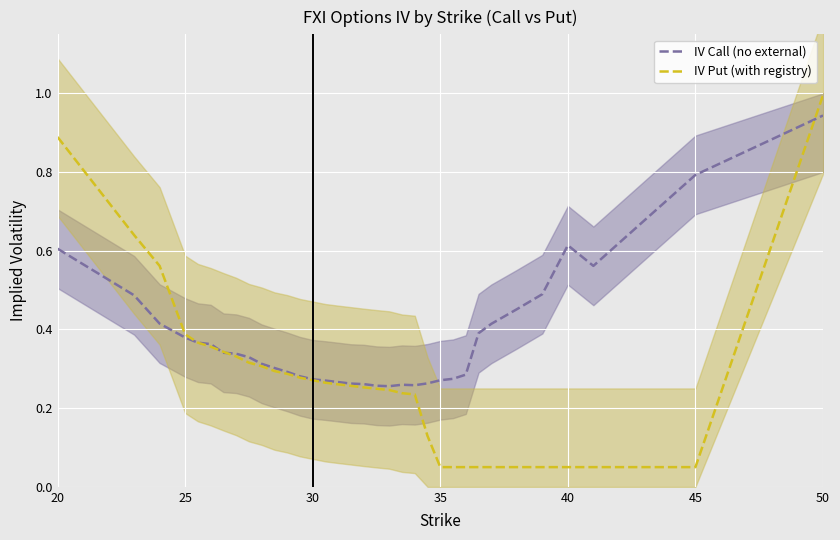

Which category has the highest value in the IV Call (no external) series?

50